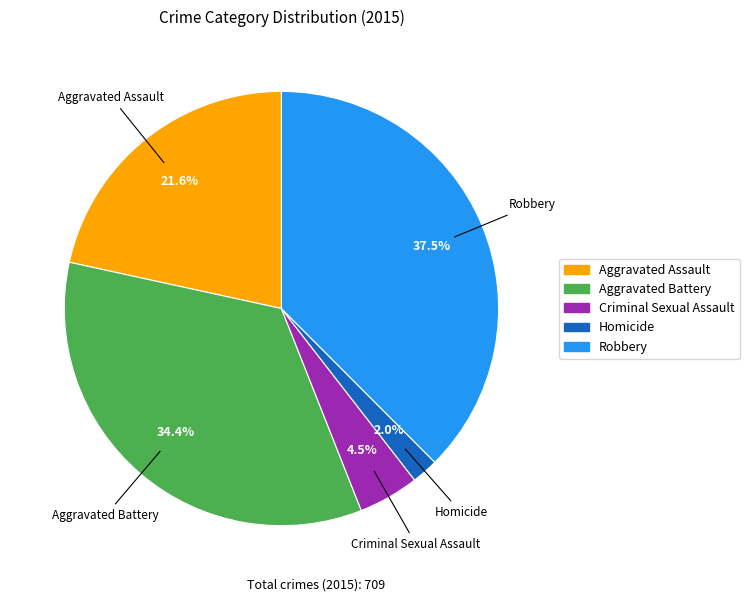

The Aggravated Battery slice represents 46% of the pie. True or false?

False